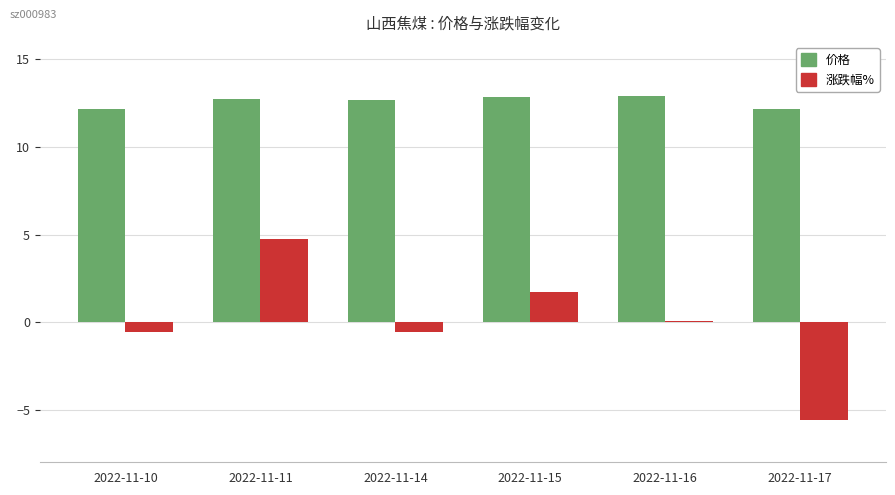

How many data points does each series have?

6